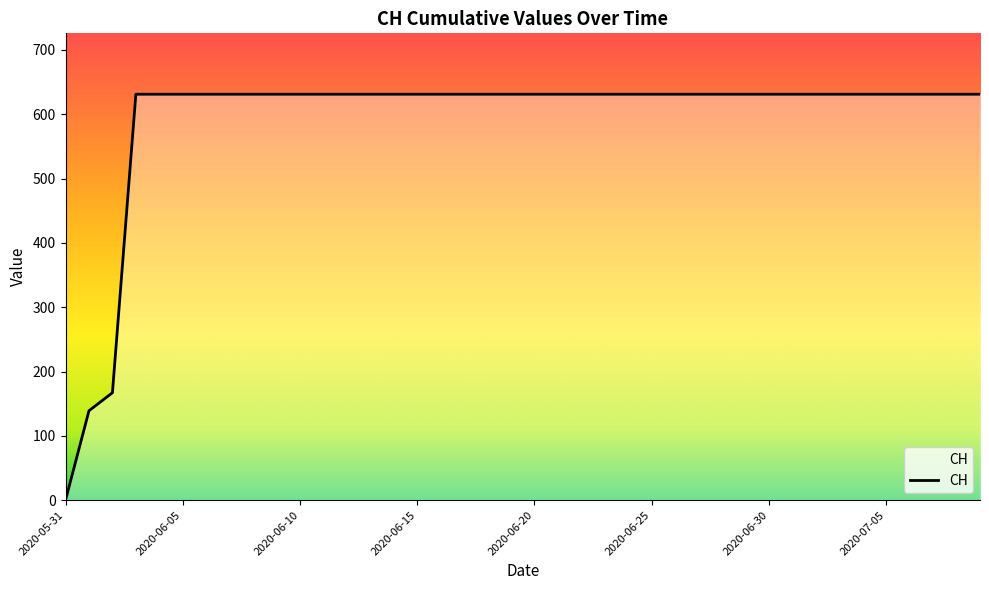

What is the greatest value displayed?

631